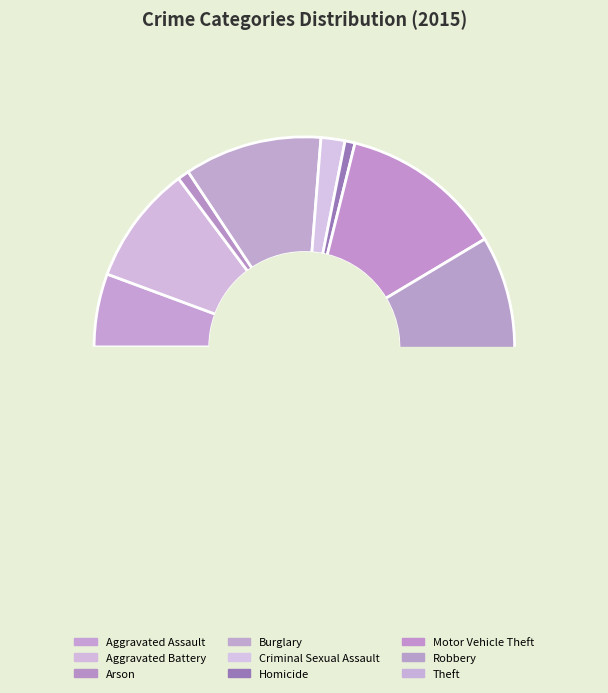

What is the smallest slice in the pie chart?

Homicide